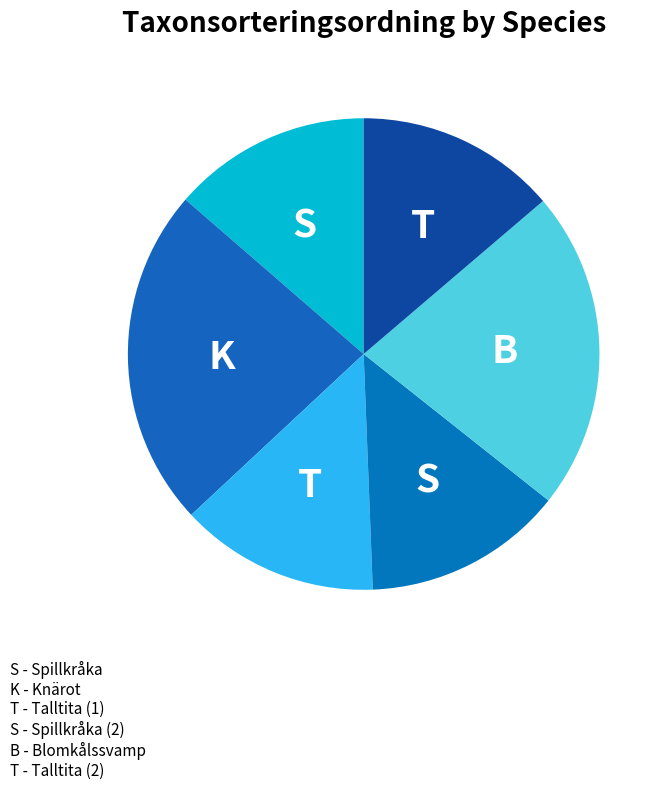

How many slices are in this pie chart?

6